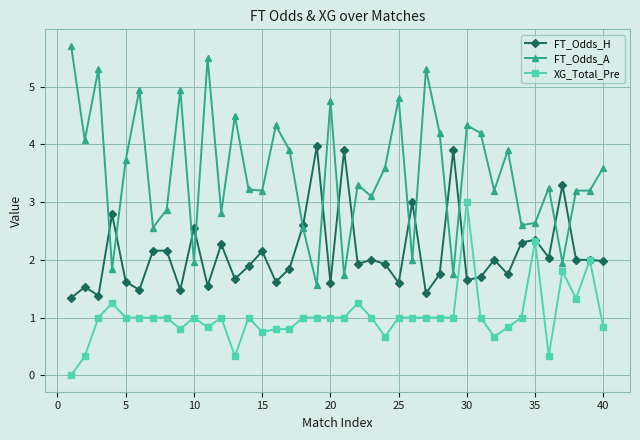

Which series has the largest range (max minus min)?

FT_Odds_A